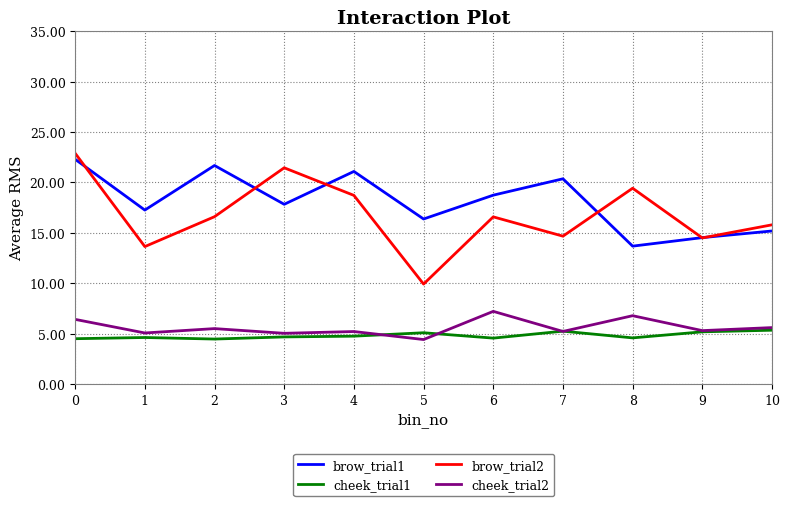

What is the difference between the second highest and minimum values in the cheek_trial1 series?

0.8